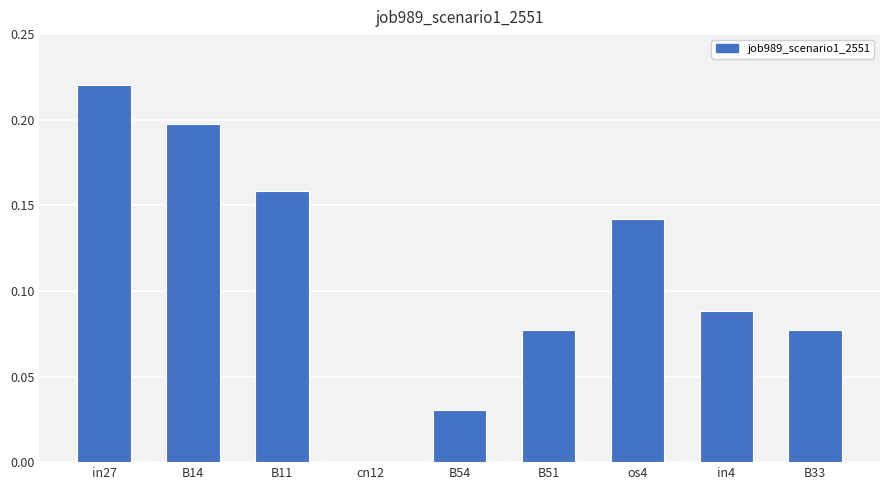

What is the change in value from B14 to cn12?

-0.2